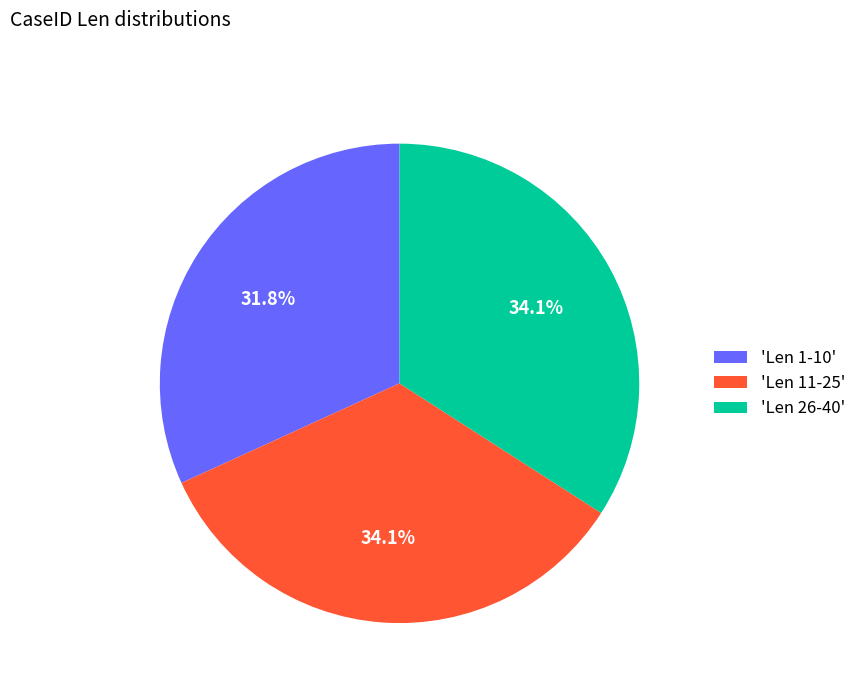

What percentage is NOT represented by 'Len 1-10'?

68.2%